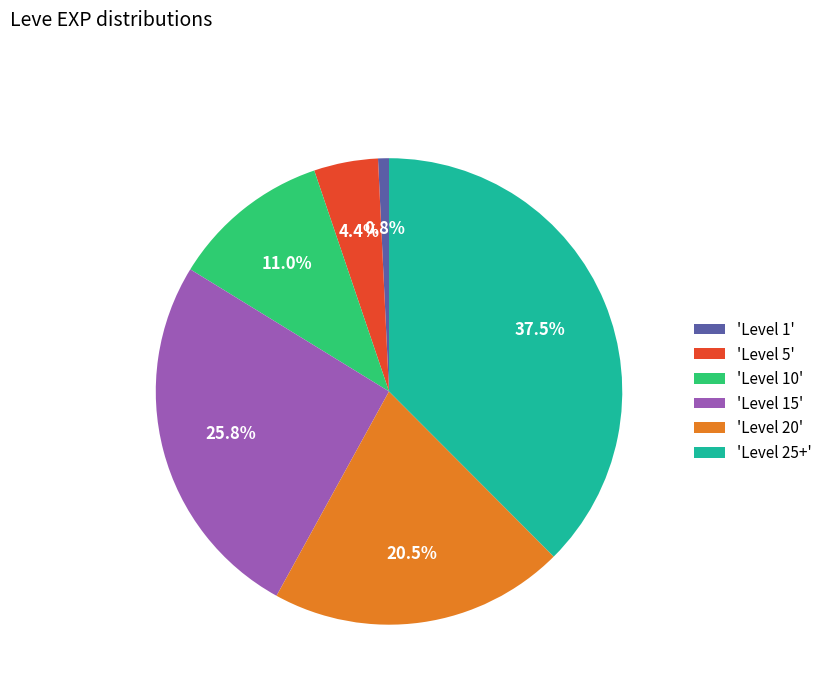

Between 'Level 20' and 'Level 15', which is larger?

'Level 15'